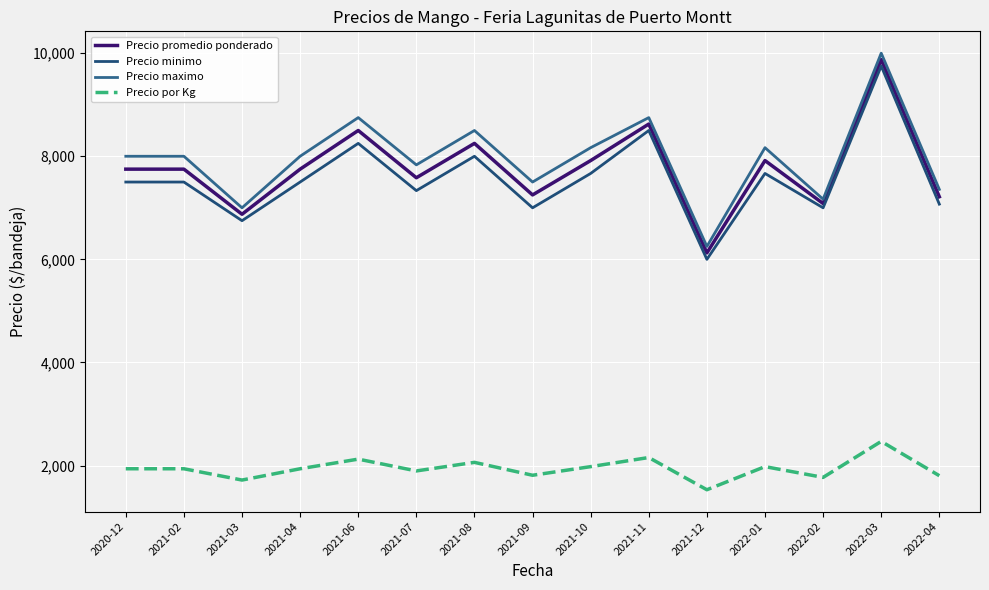

Does the chart have visible grid lines?

Yes